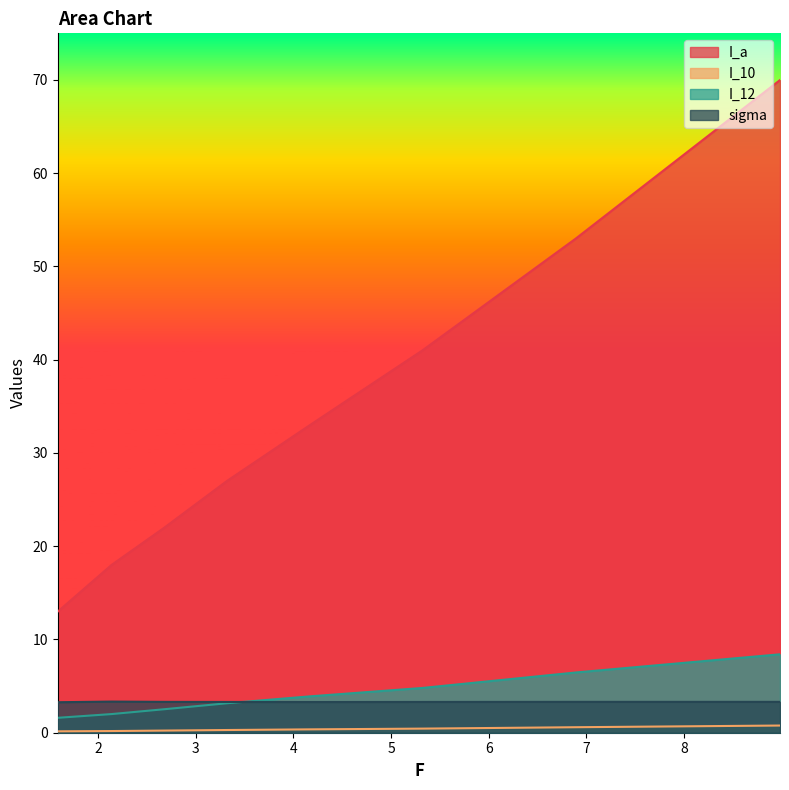

What value does the sigma series have at 3.32?

3.3